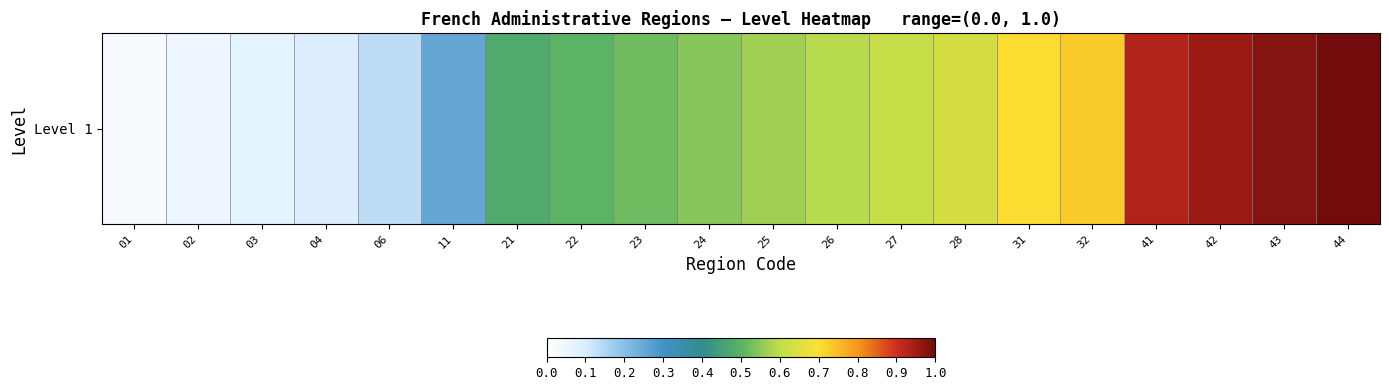

The chart shows a value of 0.7 at 32. True or false?

True